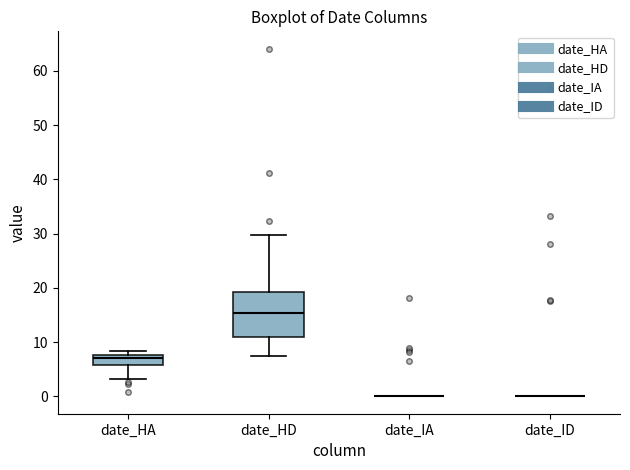

Reading left to right, transcribe this box plot: for each box, give where its median line is, the range the box spans, and where its two whiskers end, as read against the y-axis. The values are not printed on the chart, so give them approximately, as read against the axis.

date_HA: median 7, box 6 to 8, whiskers 3 to 8 (just above the box's upper edge)
date_HD: median 15, box 11 to 19, whiskers 7 to 30
date_IA: box collapsed to a line at 0, whiskers 0 to 0
date_ID: box collapsed to a line at 0, whiskers 0 to 0